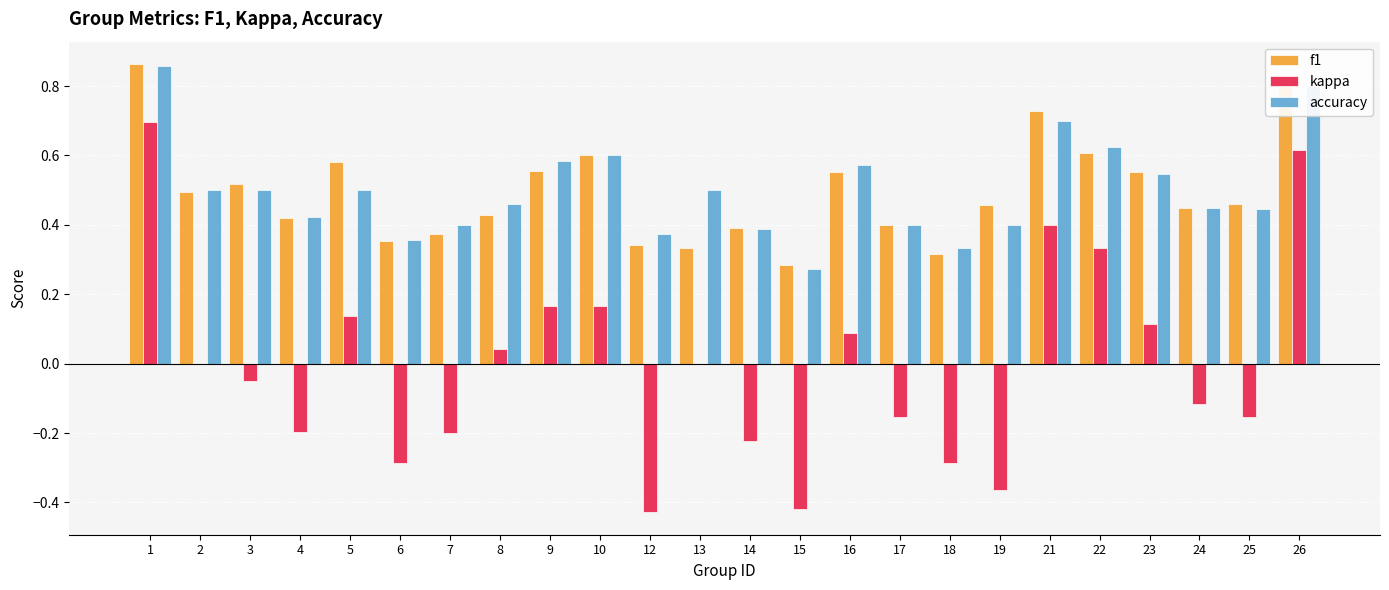

Between 12 and 26, which series saw the biggest shift?

kappa